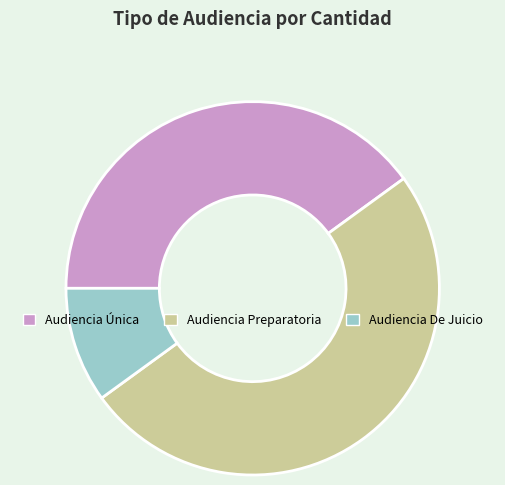

Rank the categories by value from highest to lowest.

Audiencia Preparatoria, Audiencia Única, Audiencia De Juicio